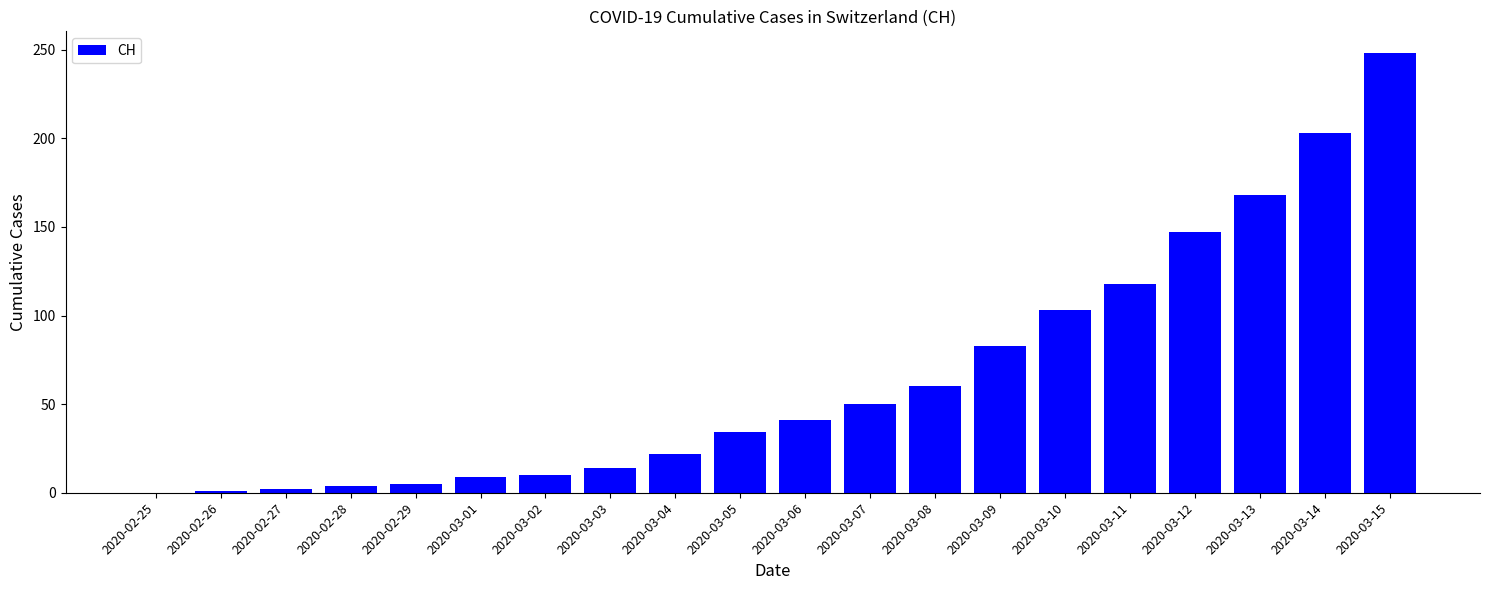

What is the sum of all values?

1322